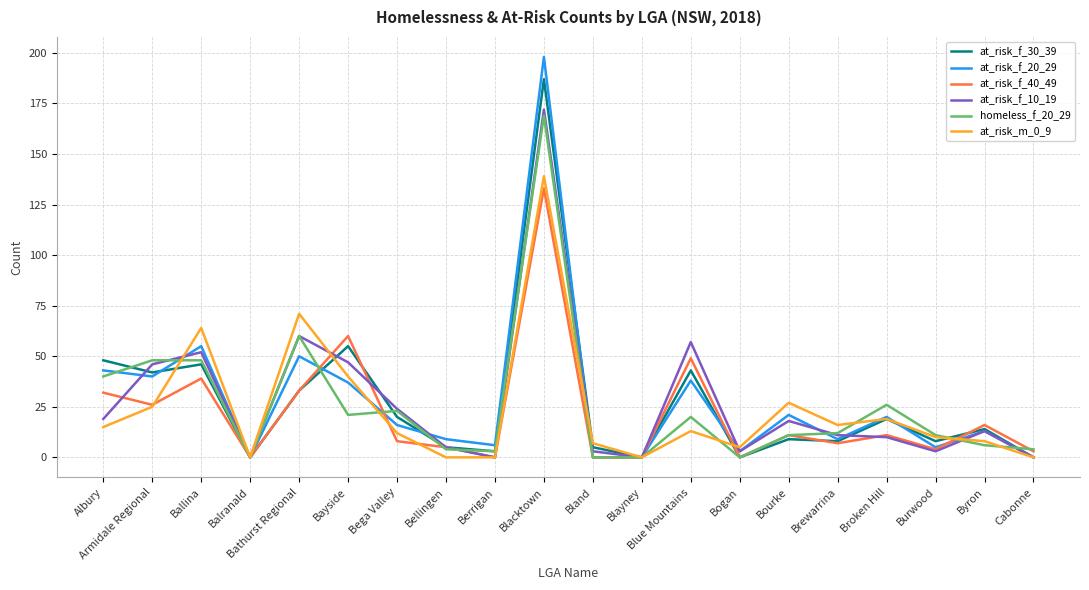

What is the average value of the at_risk_m_0_9 series?

24